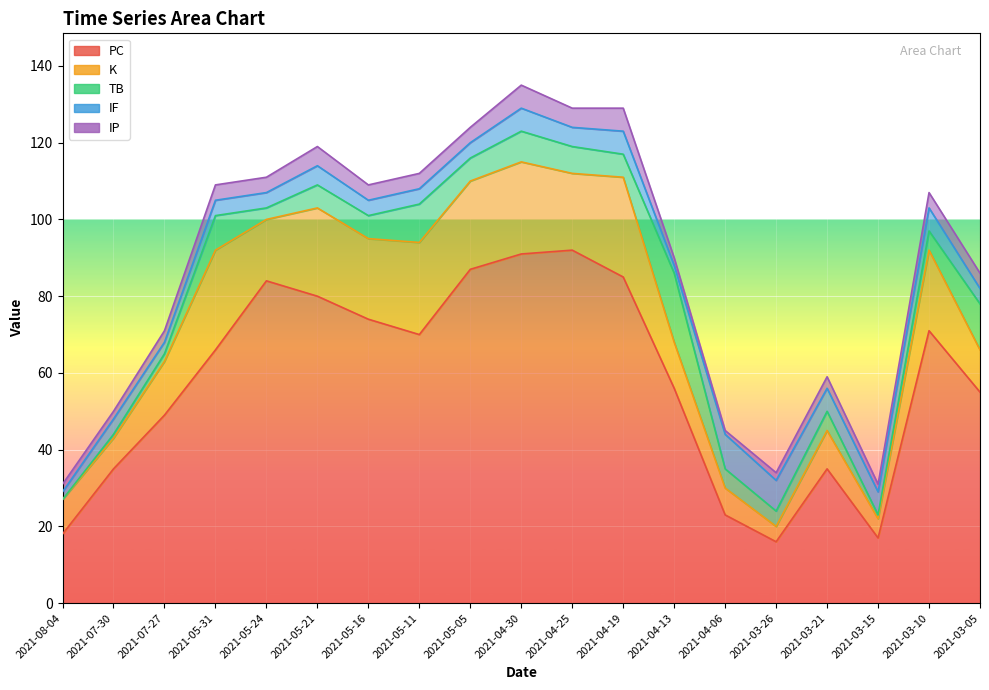

Rank the series by their maximum value, from highest to lowest.

PC, K, TB, IF, IP